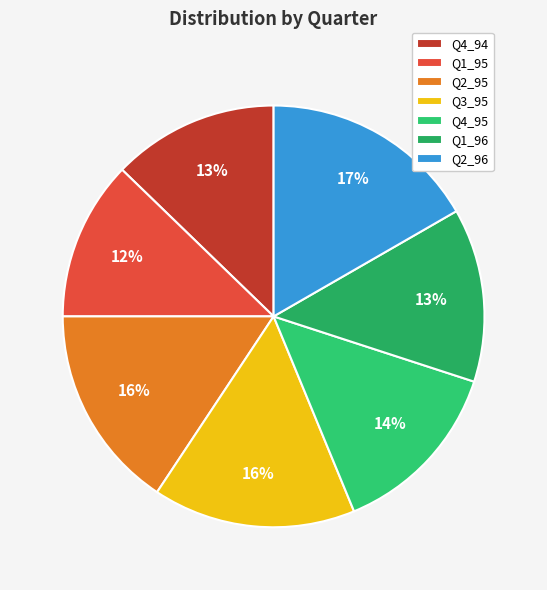

What percentage is the Q2_95 slice, to the nearest percent?

16%